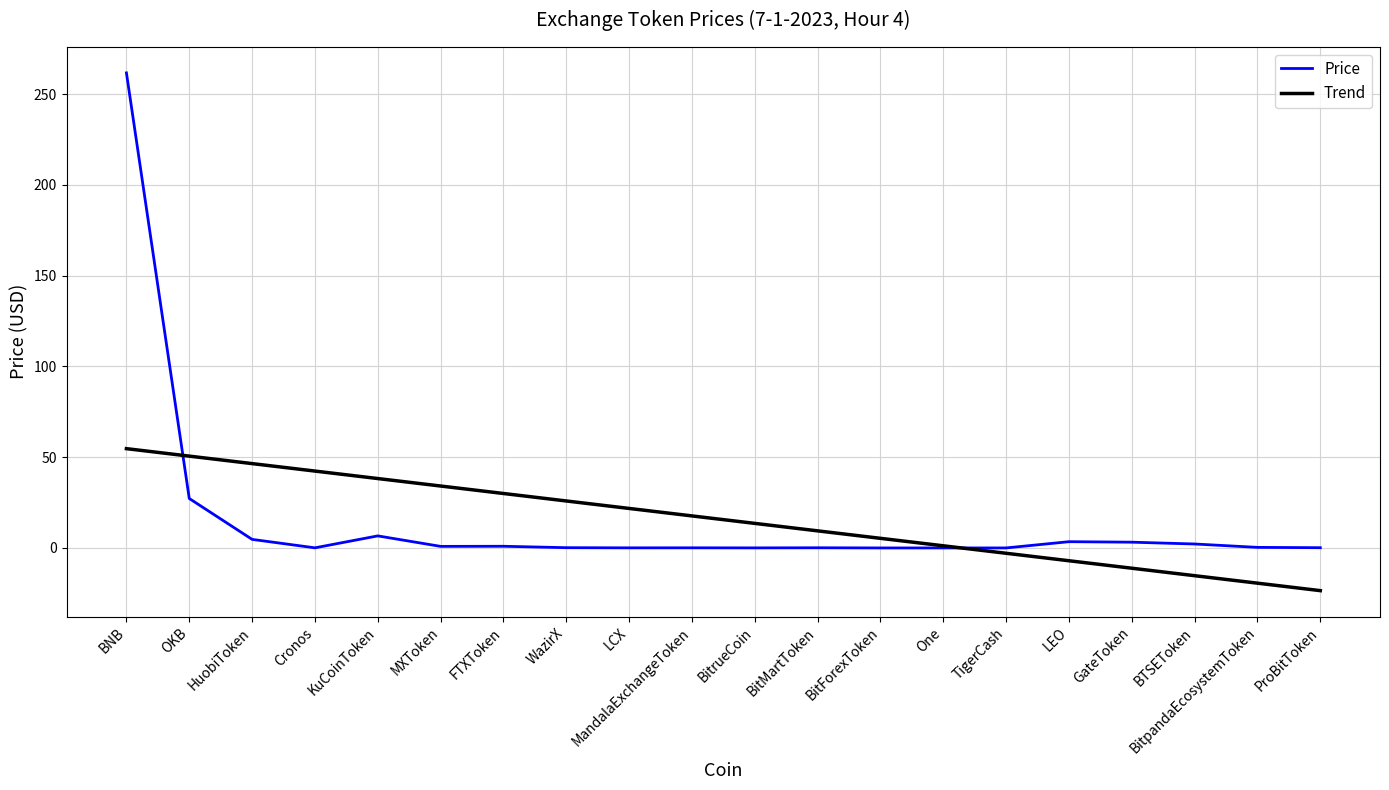

At which category does Price reach its first local peak?

KuCoinToken